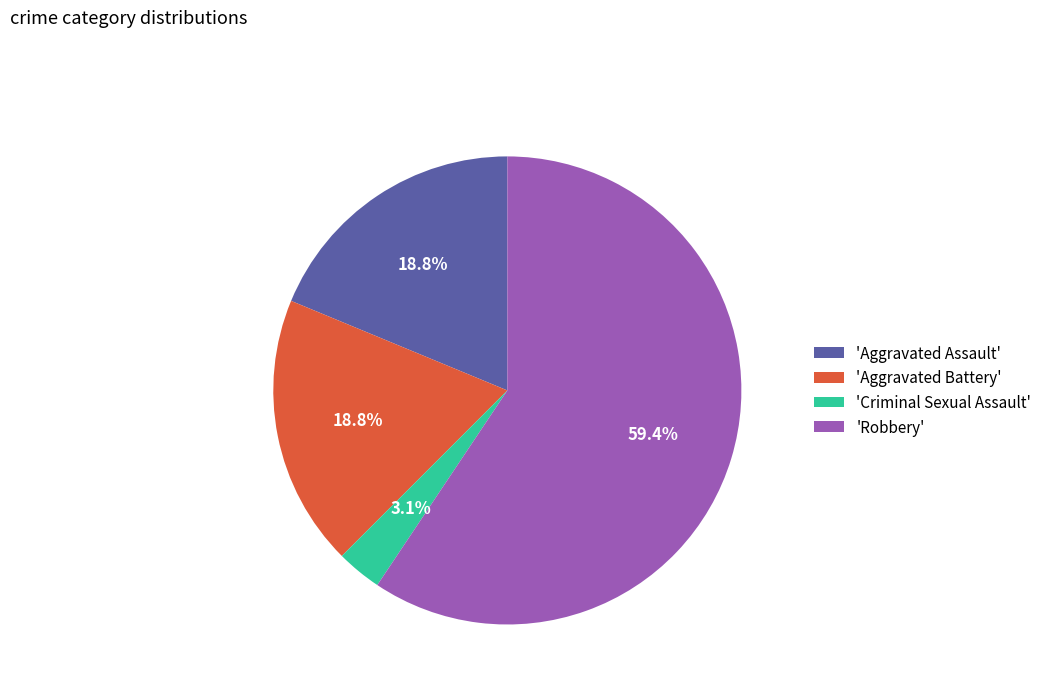

To the nearest percent, what is the difference between the largest and smallest slice percentages?

56%